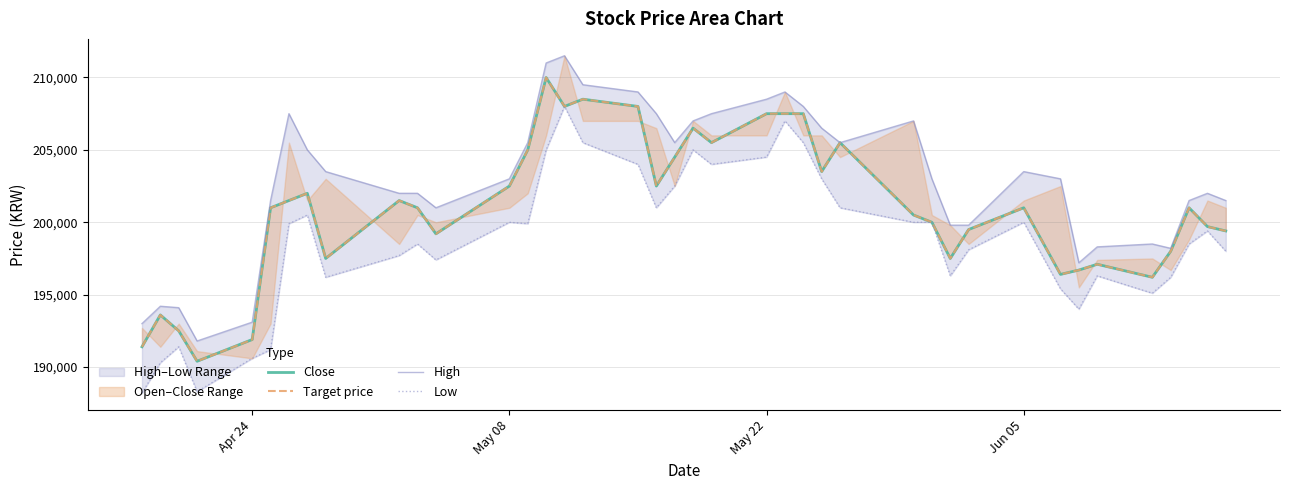

True or false: Low has more than 0 points higher than both neighbors.

True